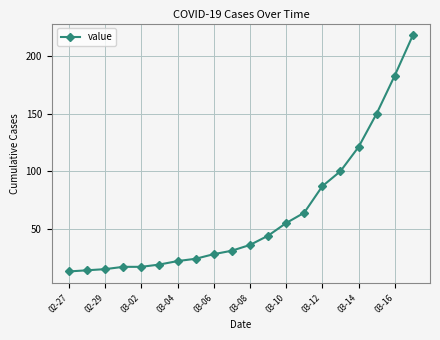

Does the chart have visible grid lines?

Yes